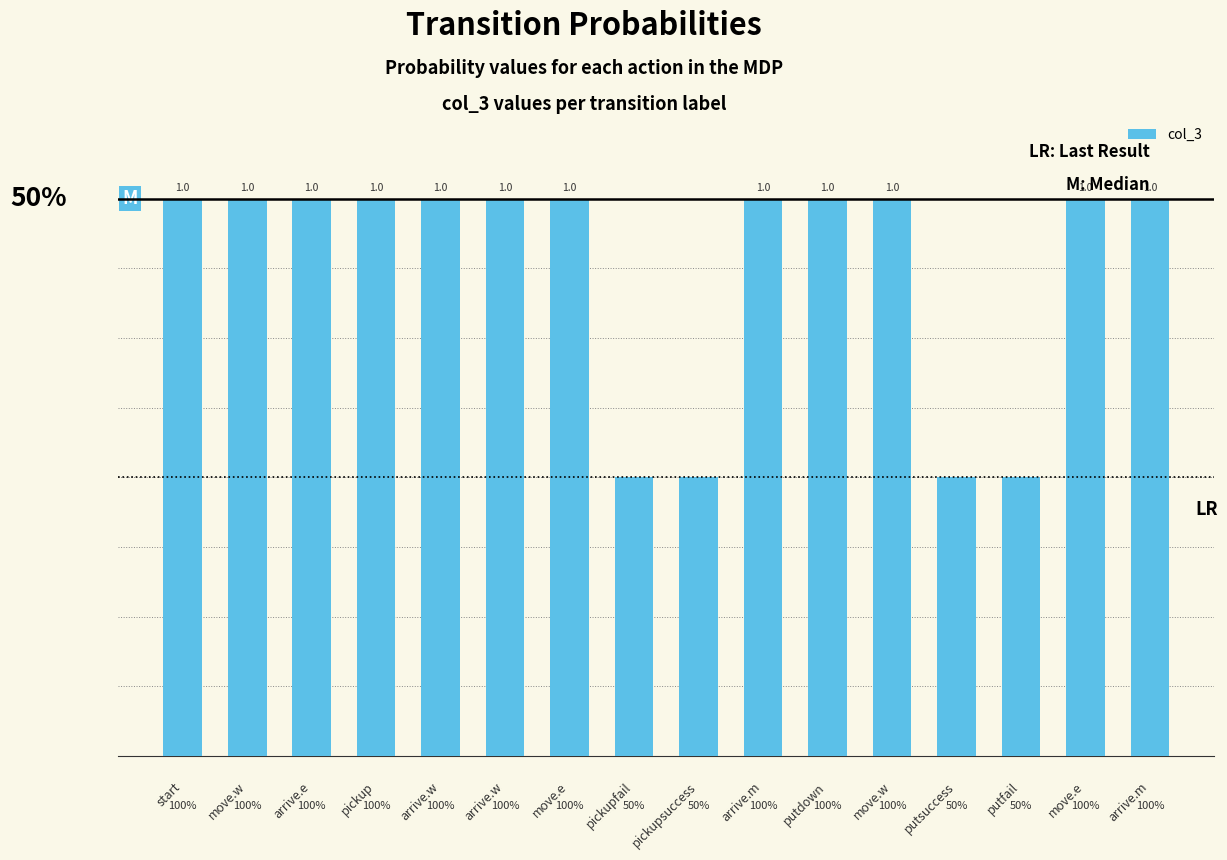

What is the smallest value displayed?

0.5